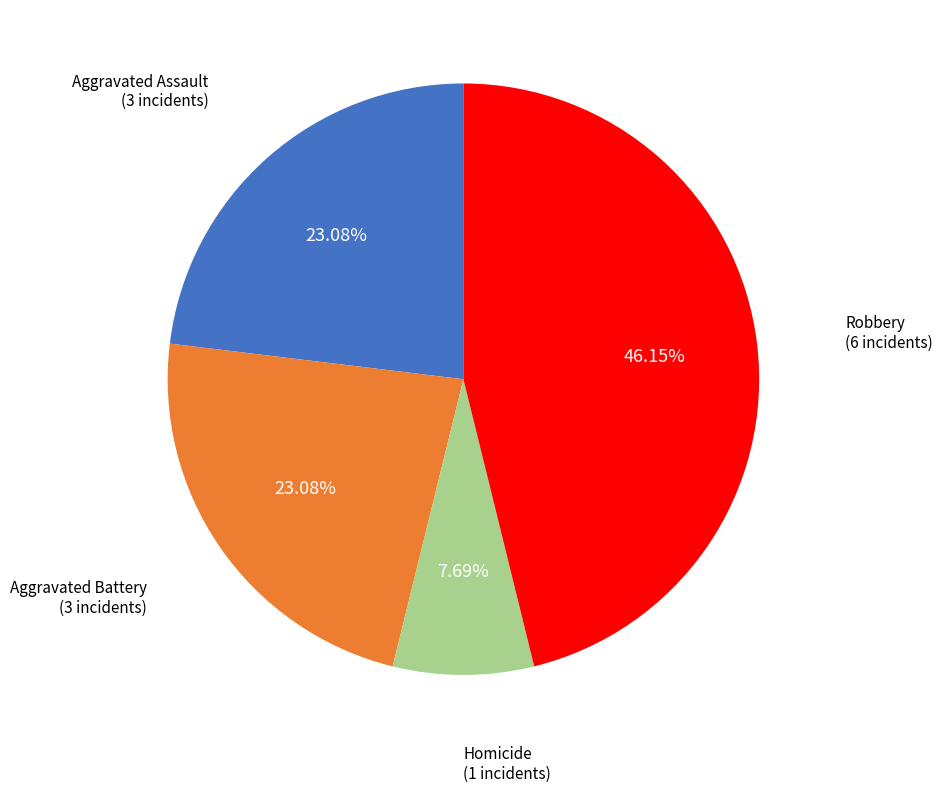

Is there any slice that represents more than half of the pie?

No